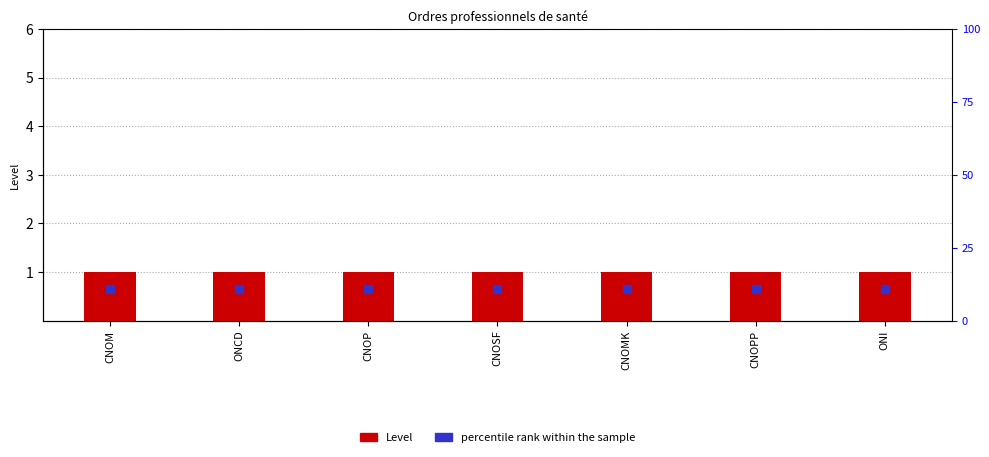

At which category is the sum across all series the highest?

CNOM